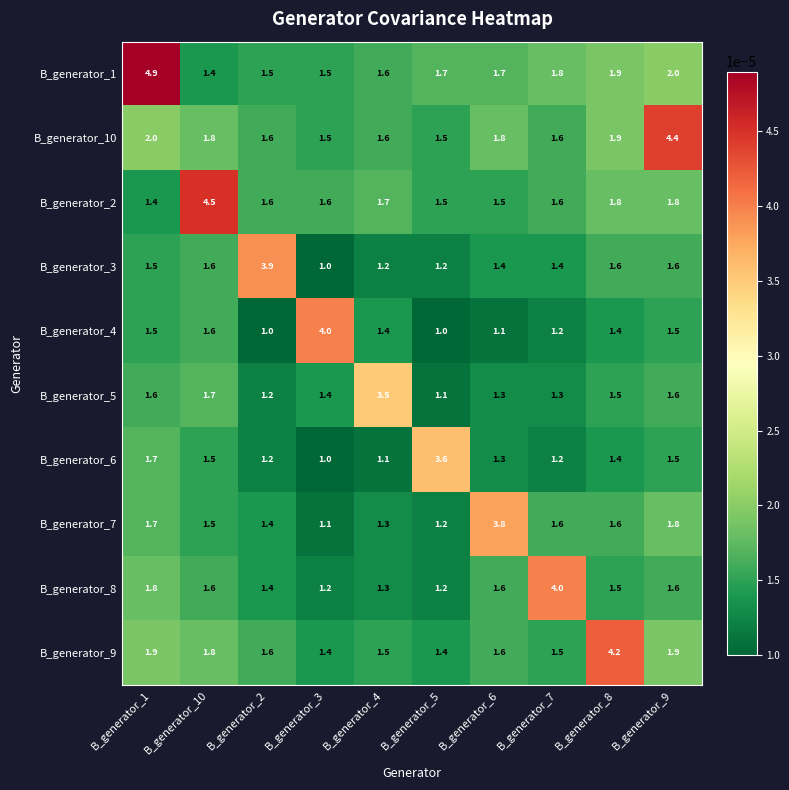

The B_generator_2 series shows 3.1 at B_generator_8. True or false?

False